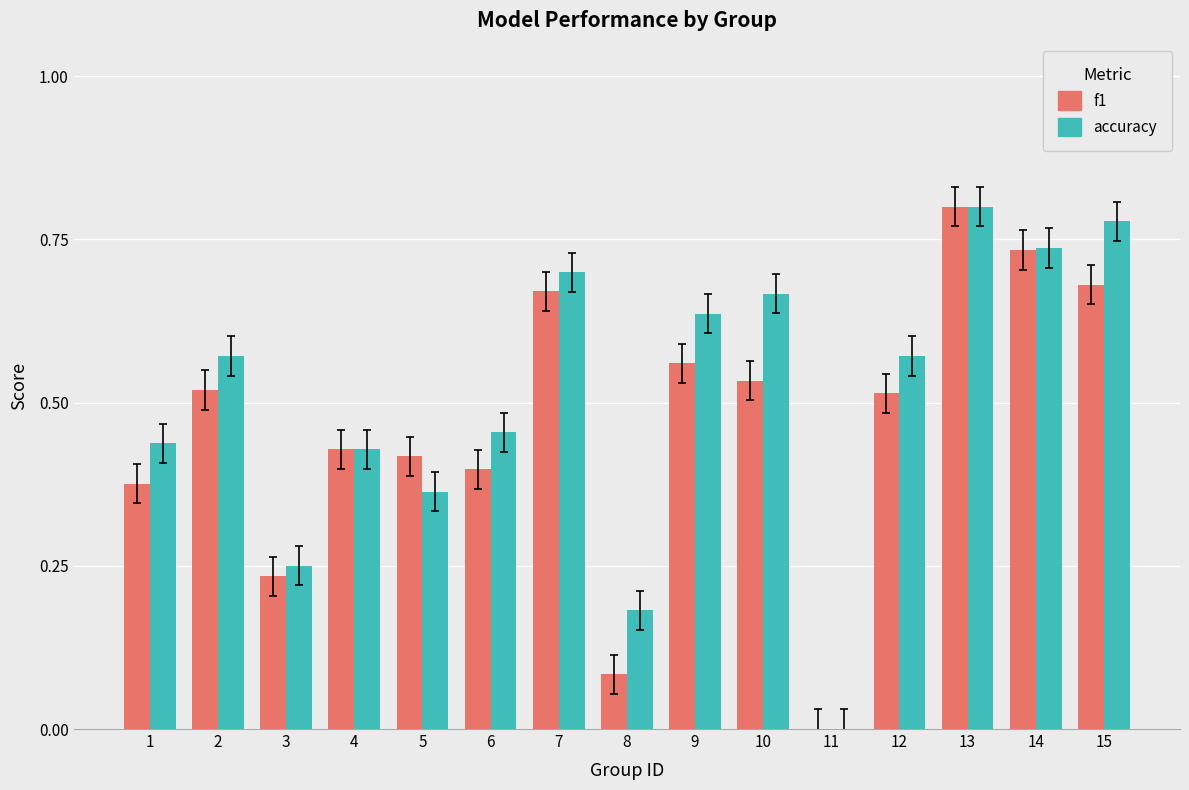

Are the bars horizontal?

No